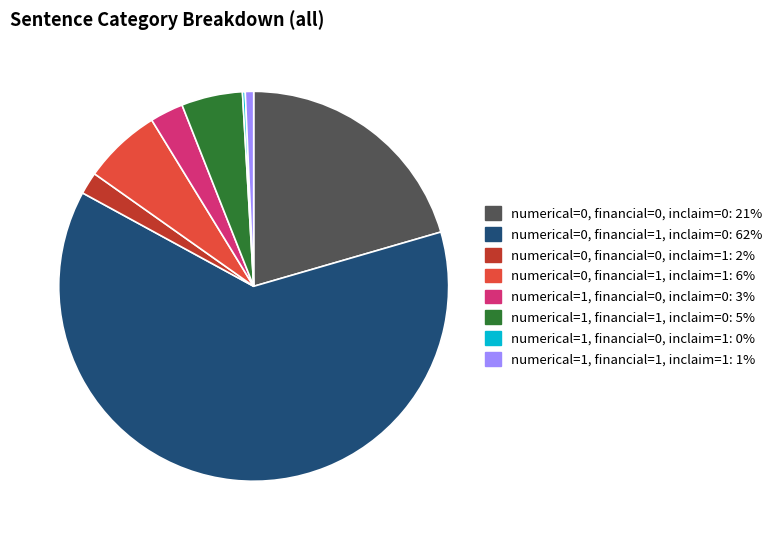

Combined, do numerical=1, financial=0, inclaim=0 and numerical=1, financial=1, inclaim=0 account for over 50%?

No